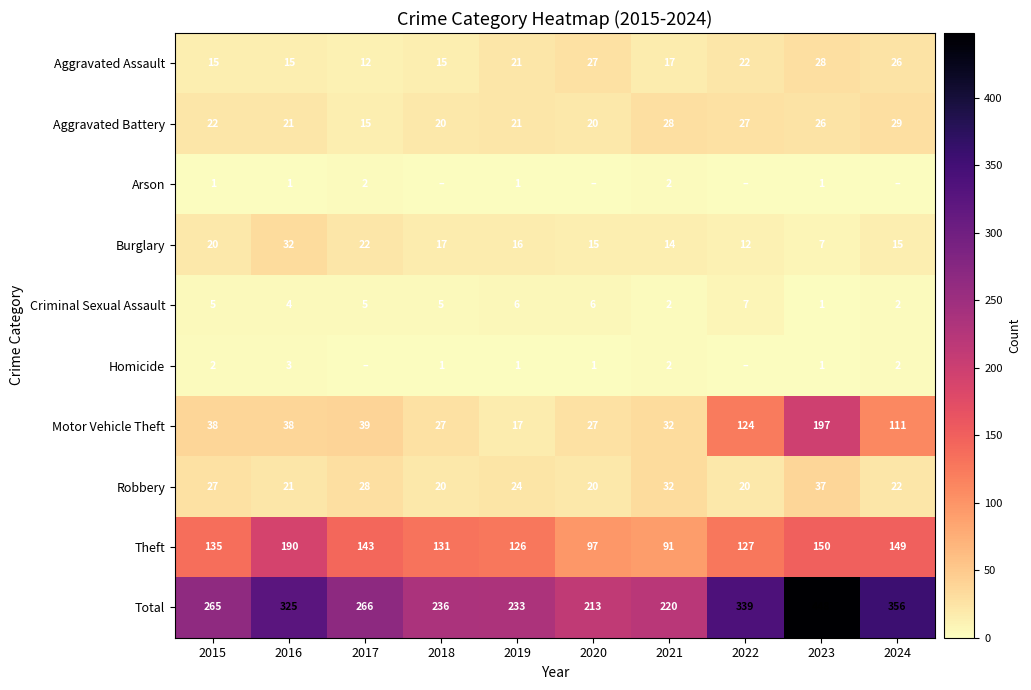

True or false: Burglary has a value of 15 at 2020.

True